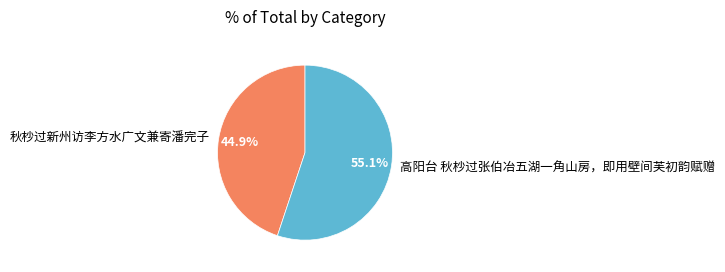

Approximately how many times larger is the value at 高阳台 秋杪过张伯冶五湖一角山房，即用壁间芙初韵赋赠 compared to 秋杪过新州访李方水广文兼寄潘完子?

1.2